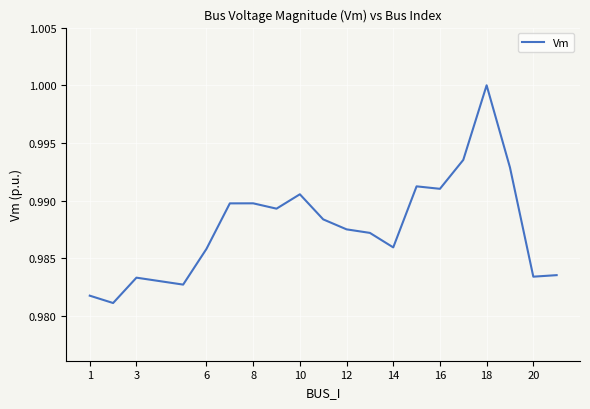

Is this an area chart (filled region under the line)?

No